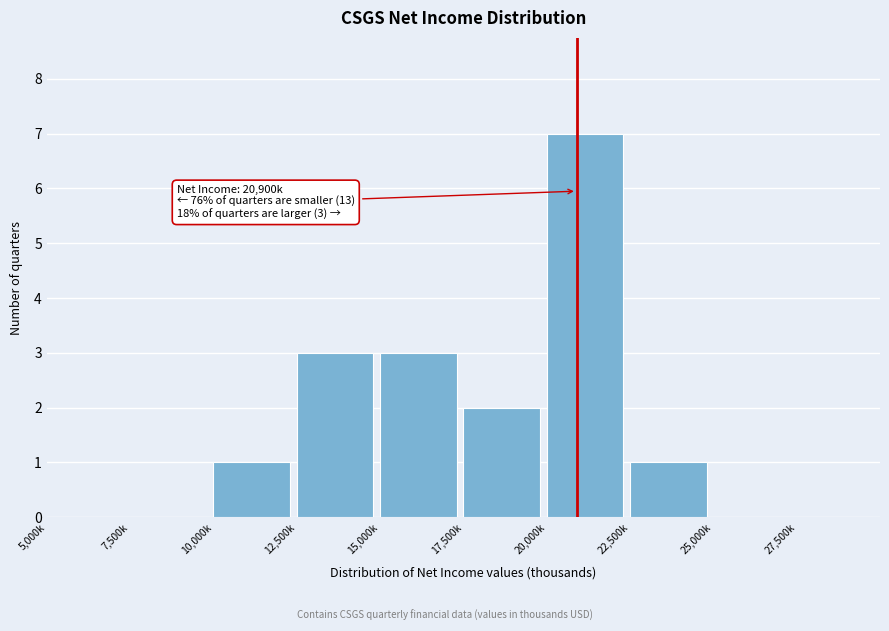

Reading right to left, list all the values displayed in this chart.

27,500k=0	25,000k=0	22,500k=1	20,000k=7	17,500k=2	15,000k=3	12,500k=3	10,000k=1	7,500k=0	5,000k=0